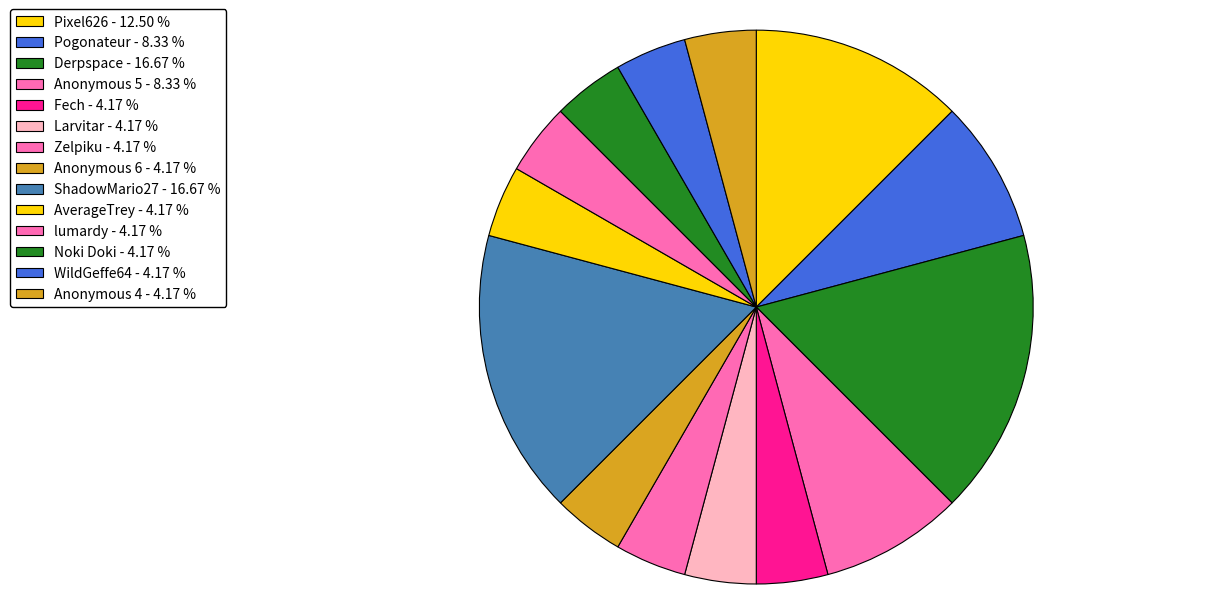

How many segments does this pie chart have?

14